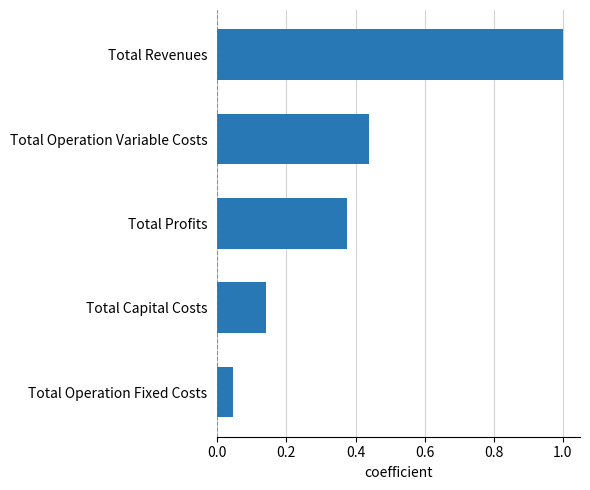

List the labels in order of value, largest first.

Total Revenues, Total Operation Variable Costs, Total Profits, Total Capital Costs, Total Operation Fixed Costs